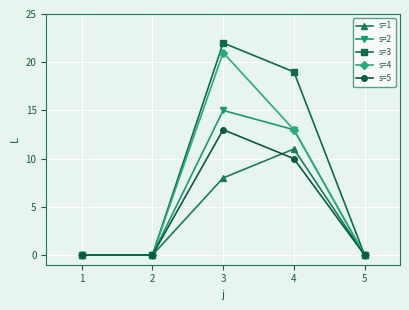

List the series in order of their overall mean, highest first.

s=3, s=4, s=2, s=5, s=1